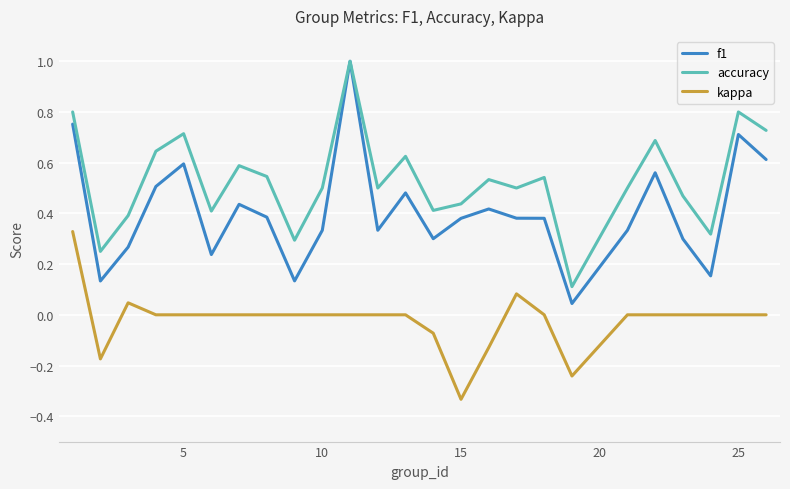

How many lines are shown in the chart?

3